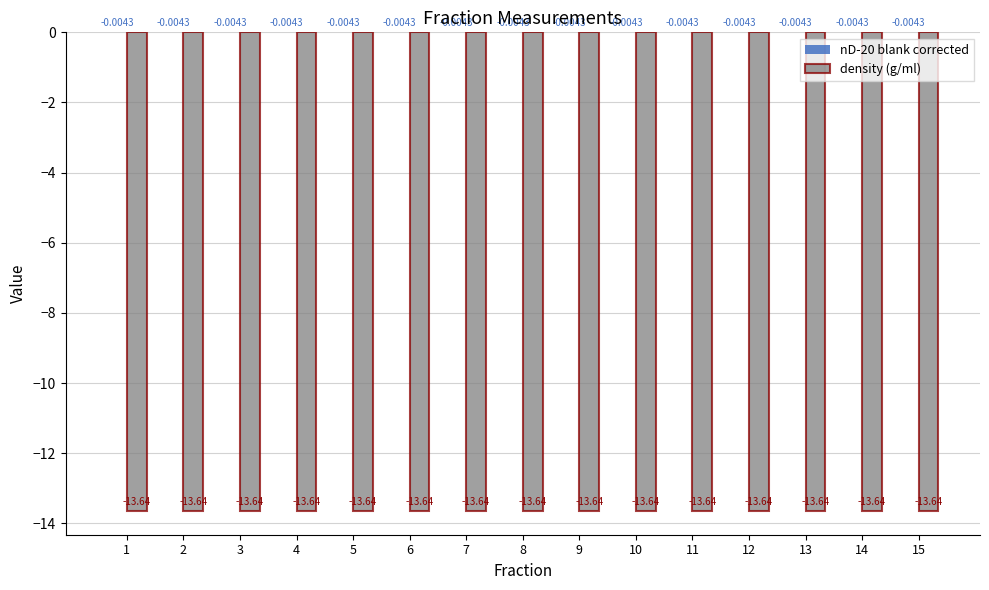

Count the number of categories in the chart.

15